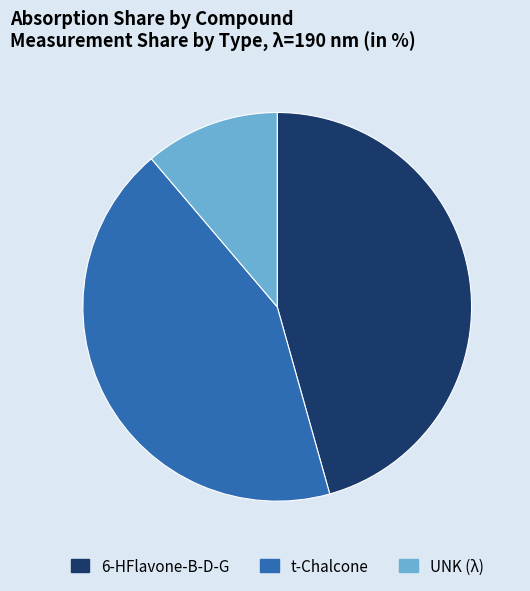

True or false: 6-HFlavone-B-D-G accounts for 60% of the total.

False